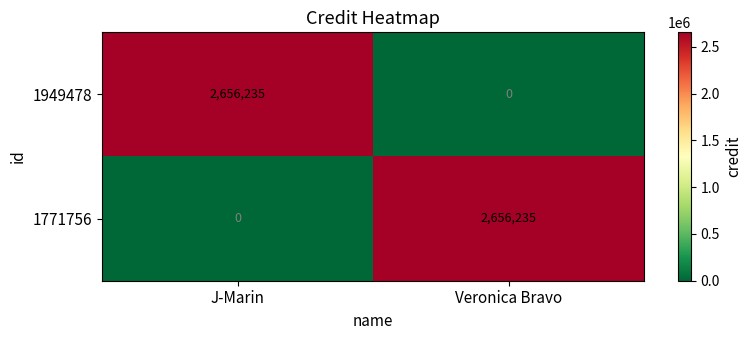

At which label is 1949478 closest to 1328117?

Veronica Bravo